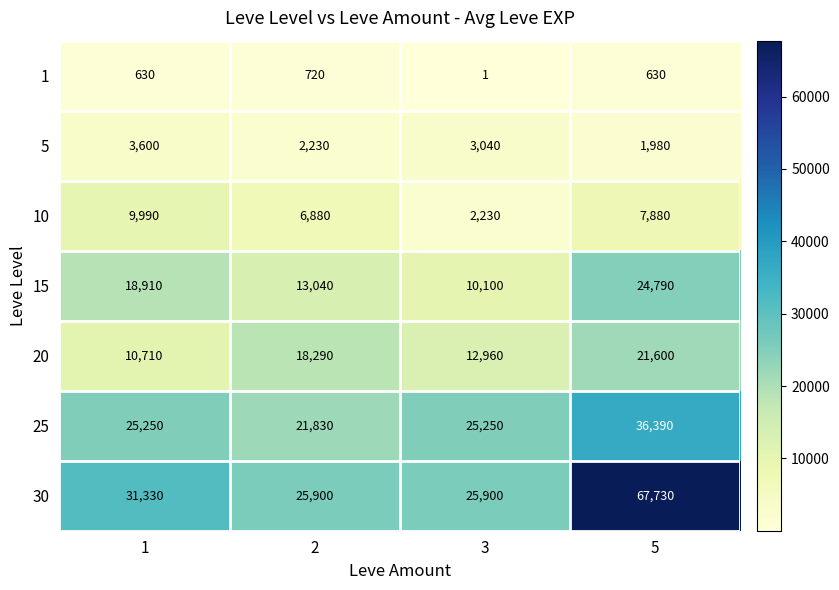

Which series has the largest total across all categories?

30